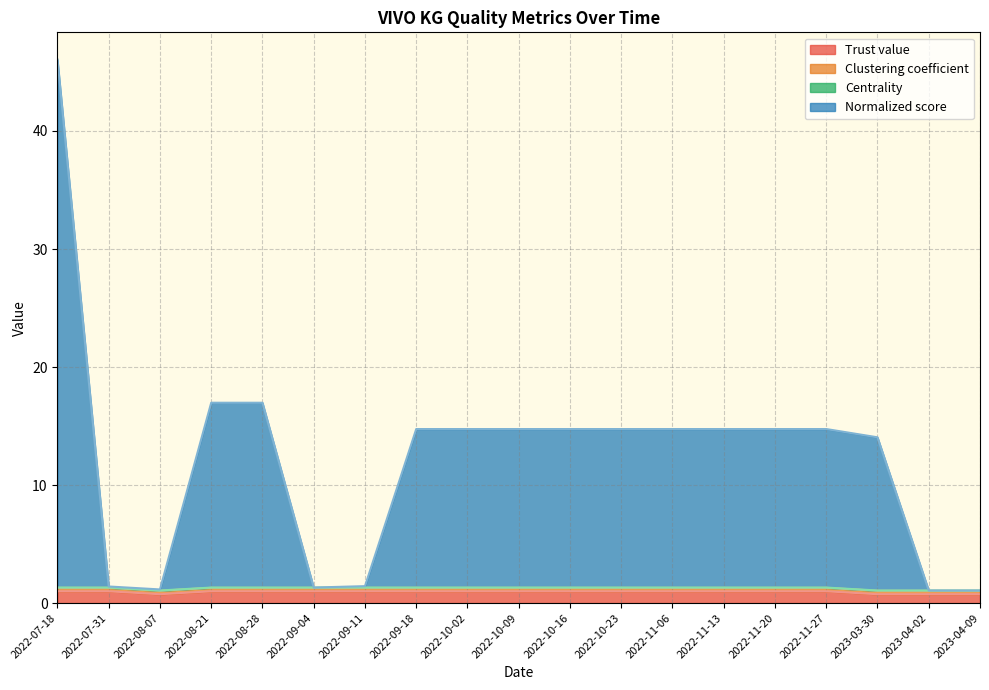

True or false: Trust value and Normalized score cross at least once.

False